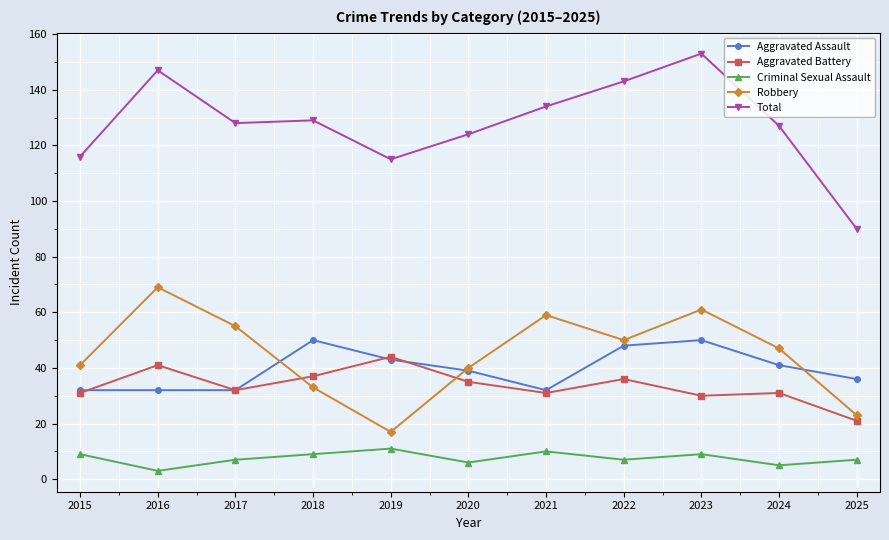

At how many categories does at least one series exceed 112?

10